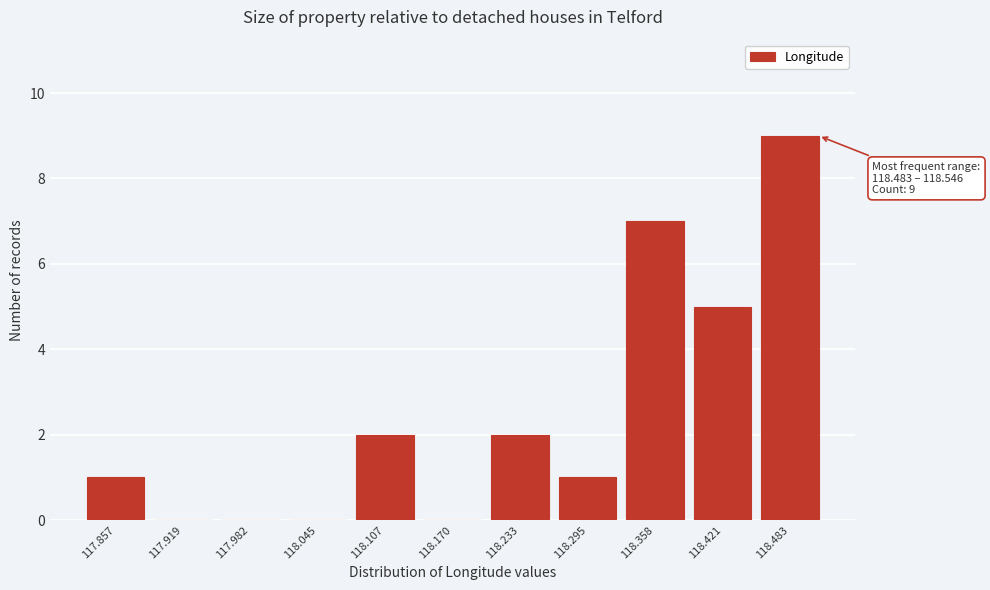

Reading left to right, what are all the values shown in this chart?

117.857=1	117.919=0	117.982=0	118.045=0	118.107=2	118.170=0	118.233=2	118.295=1	118.358=7	118.421=5	118.483=9